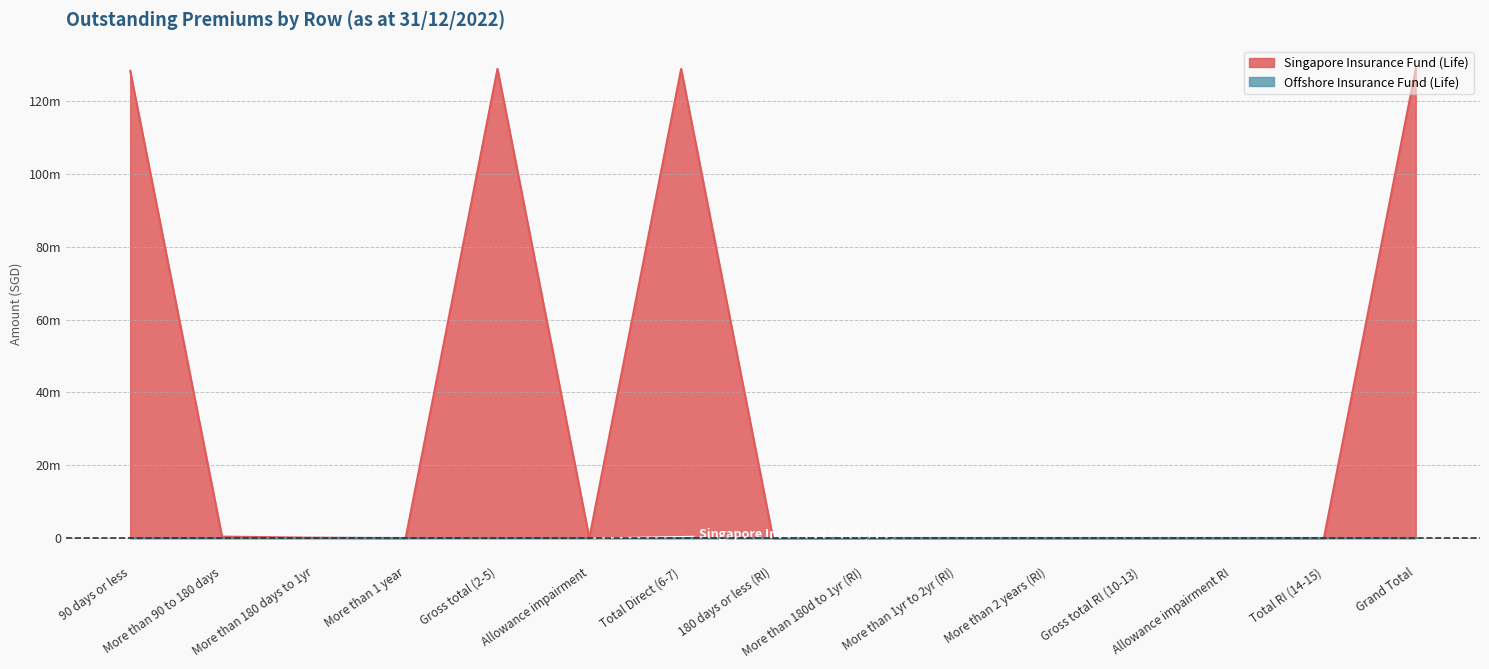

Does the chart have visible grid lines?

Yes